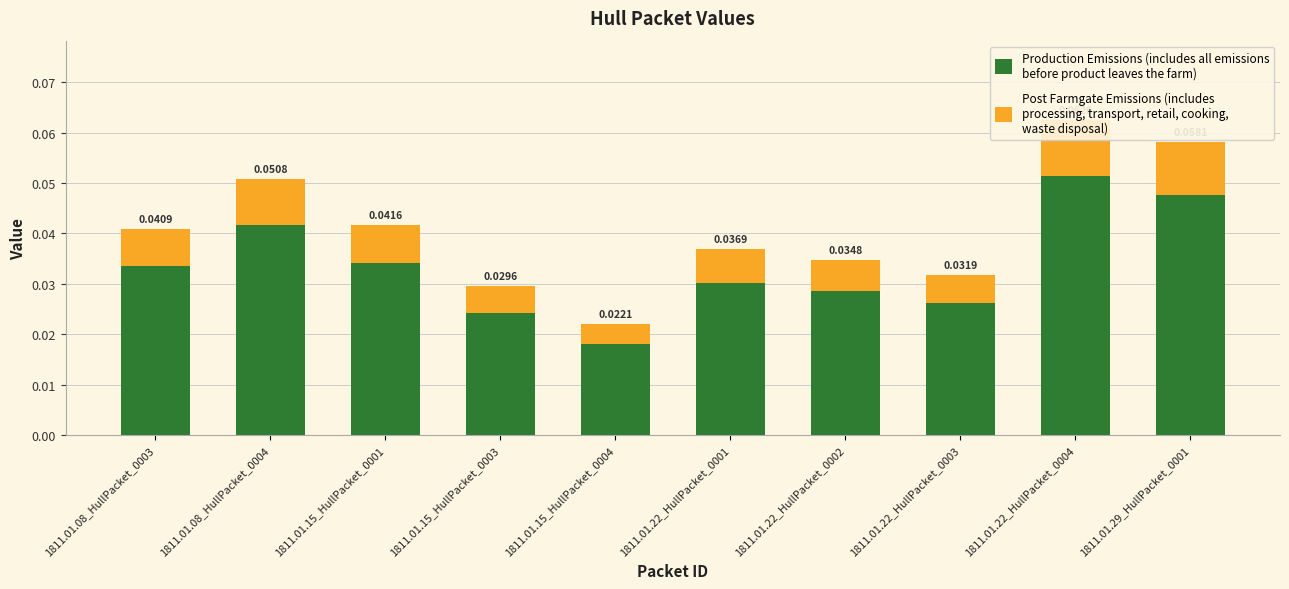

How many groups of bars are there?

10